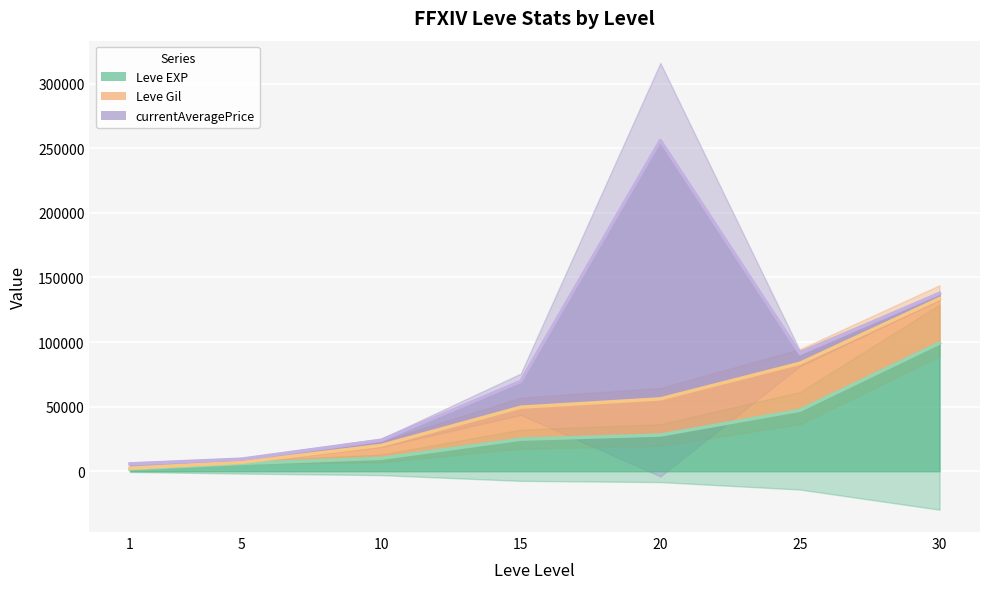

True or false: Leve Gil and Leve EXP intersect in this chart.

False